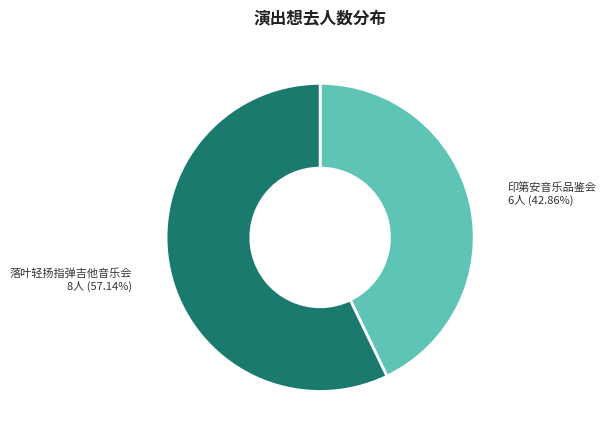

Rank the categories by value from lowest to highest.

印第安音乐品鉴会, 落叶轻扬指弹吉他音乐会